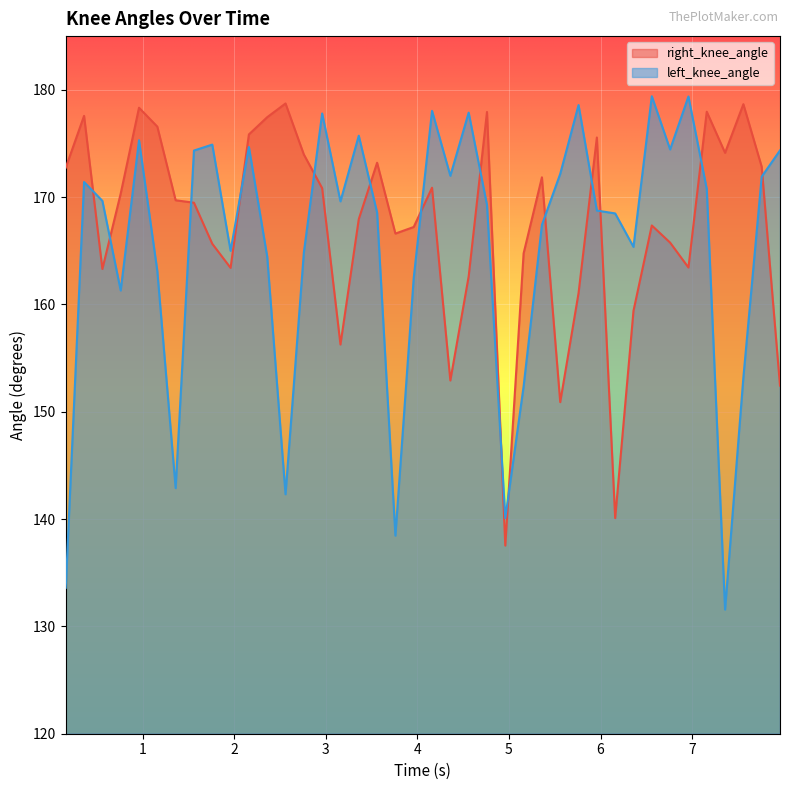

How many times do left_knee_angle and right_knee_angle cross each other?

15